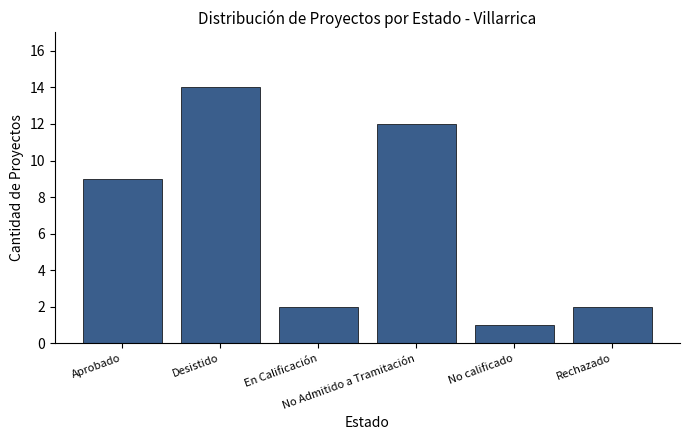

Is it true that the value at Aprobado is 9?

True